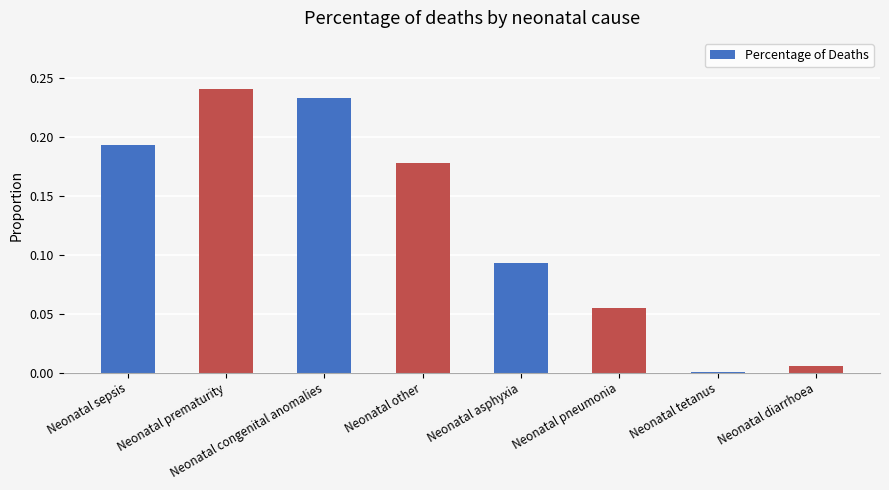

What is the change in value from Neonatal congenital anomalies to Neonatal diarrhoea?

-0.2